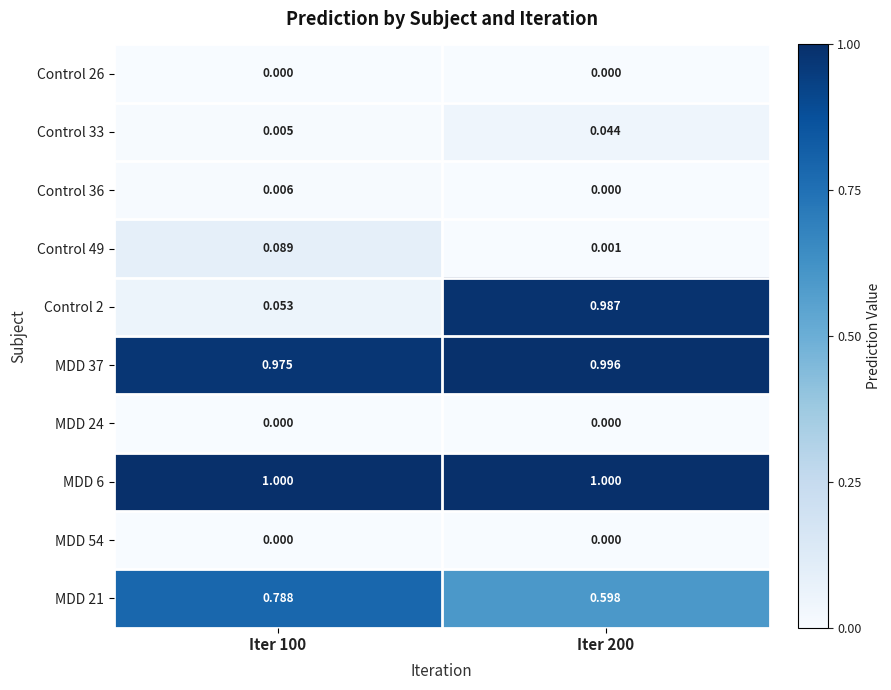

Is the value of Control 26 at Iter 200 greater than the value of Control 36 at Iter 100?

No